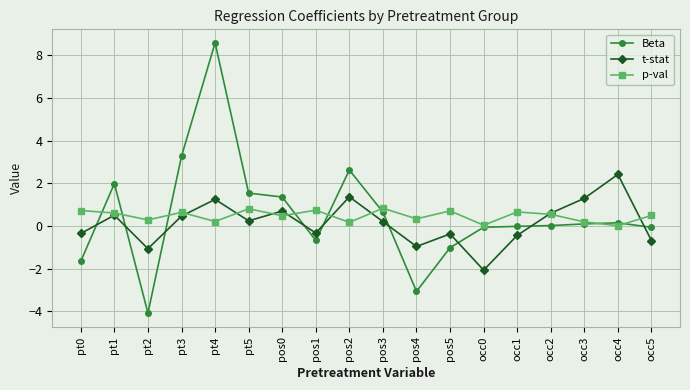

Which category has the highest value in the t-stat series?

occ4